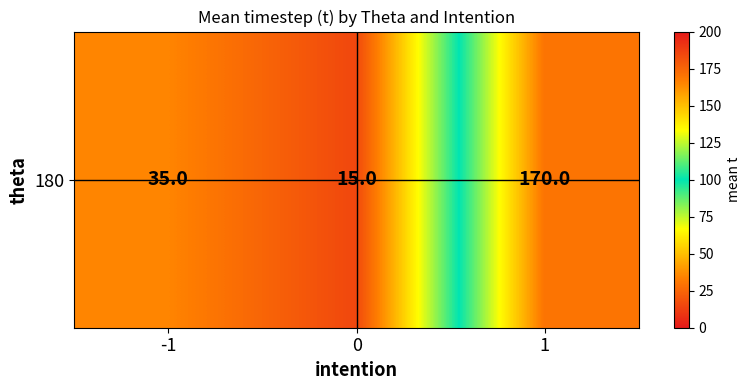

Reading right to left, list all the values displayed in this chart.

1=170	0=15	-1=35